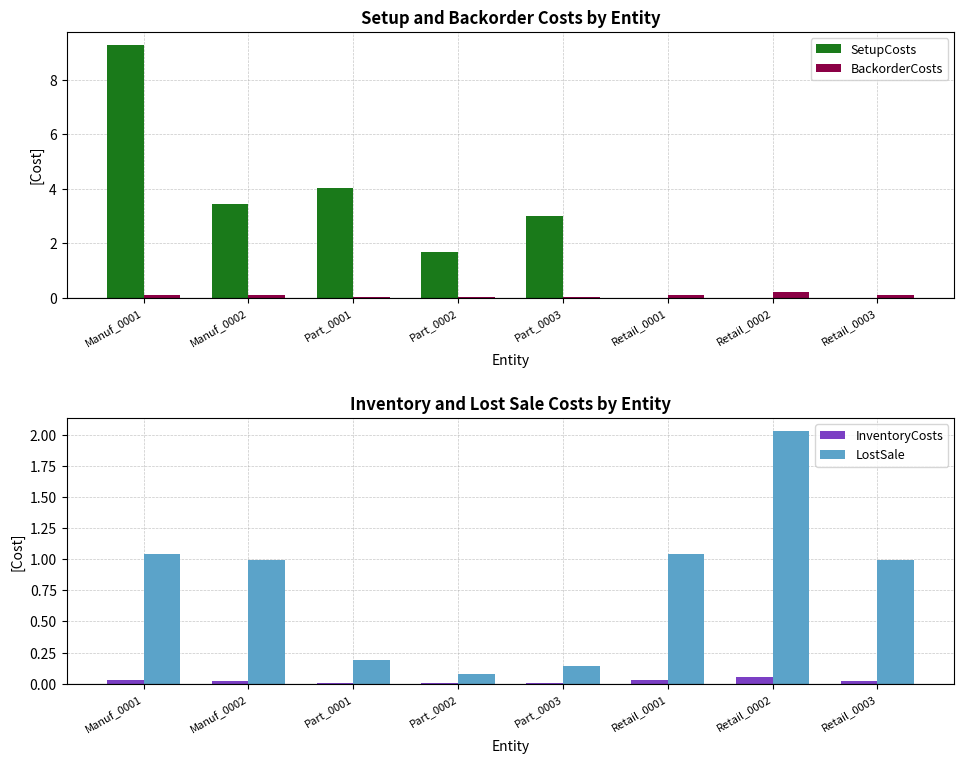

The BackorderCosts series shows 0.0 at Part_0001. True or false?

True